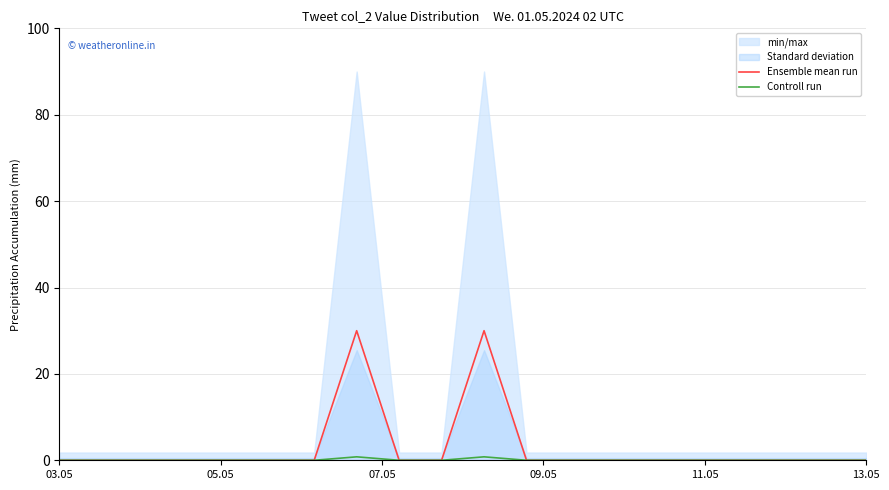

True or false: Ensemble mean run and Controll run cross at least once.

False